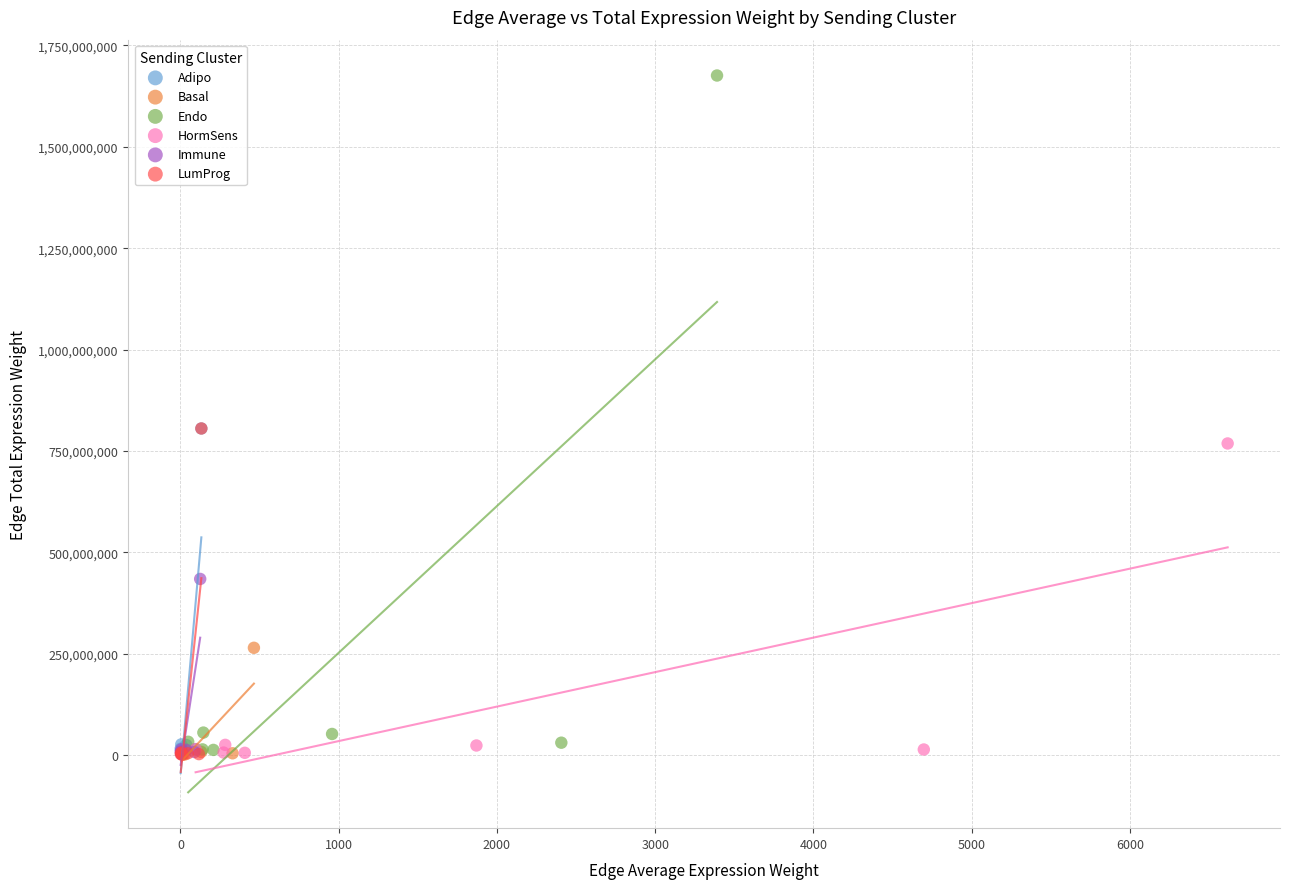

Which series reaches the maximum Y coordinate?

Endo